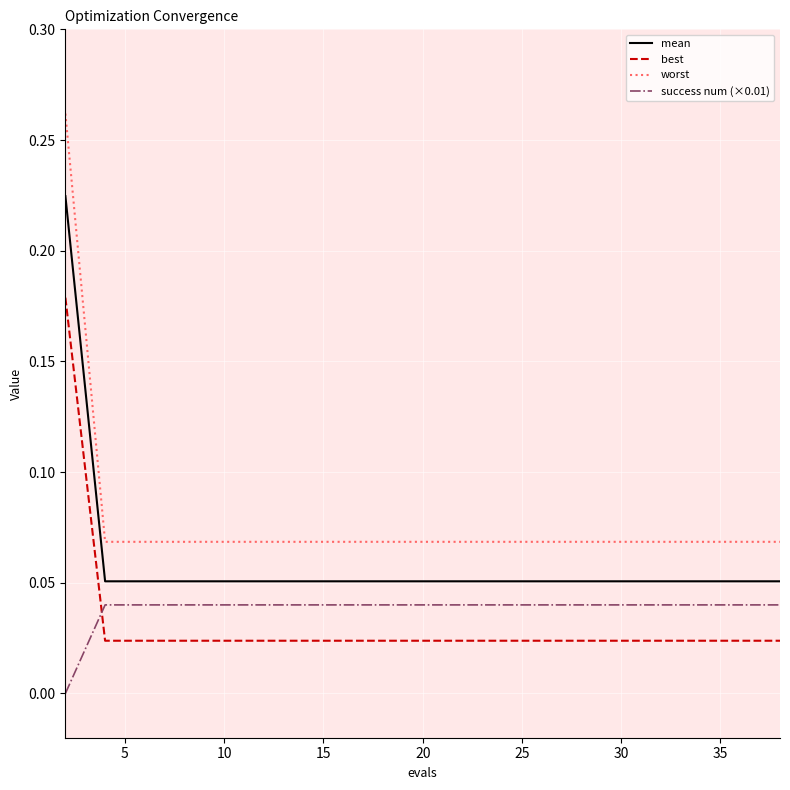

Count the number of data series in this chart.

4